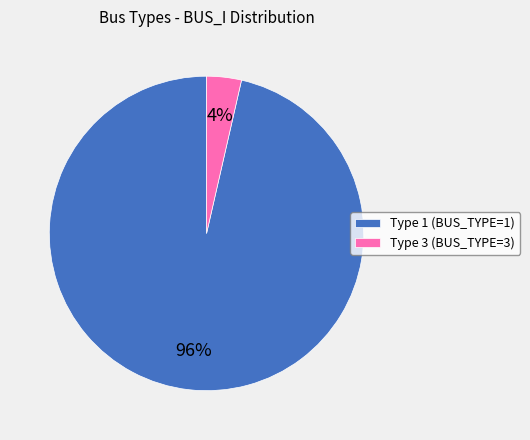

To the nearest percent, what is the average slice percentage?

50%